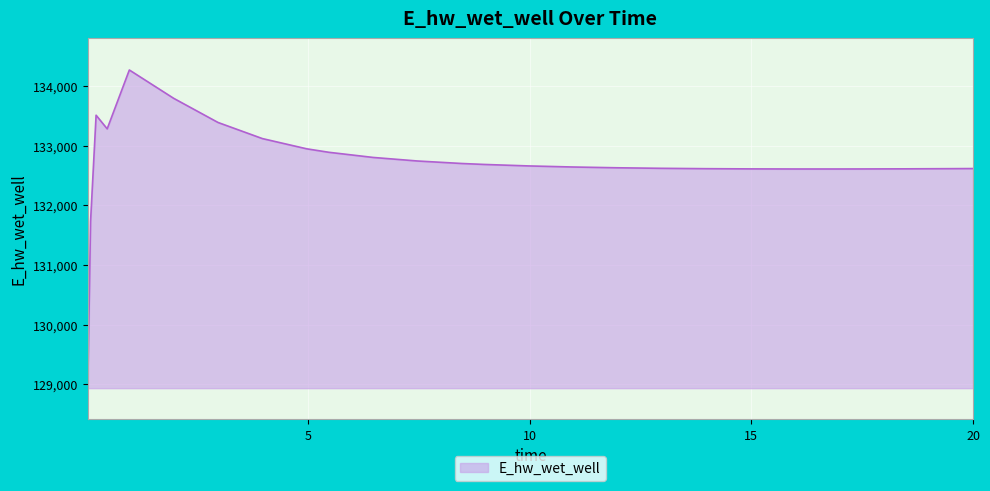

What is the difference between the maximum and minimum values?

5329.5